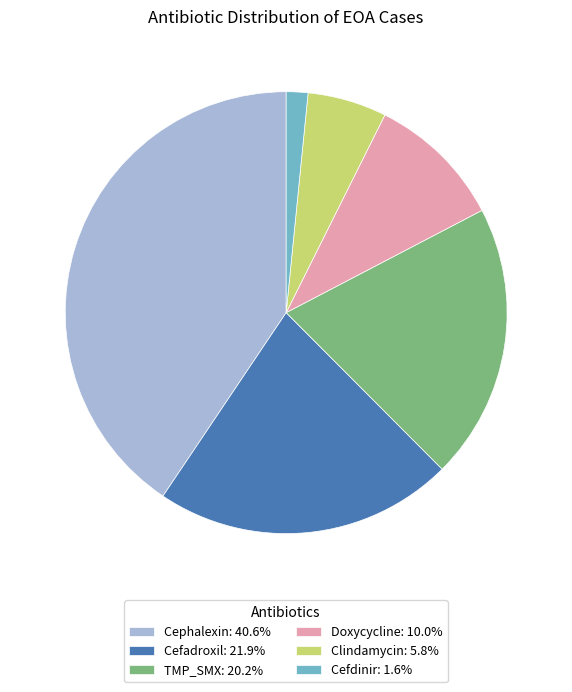

Which slice is the smallest?

Cefdinir